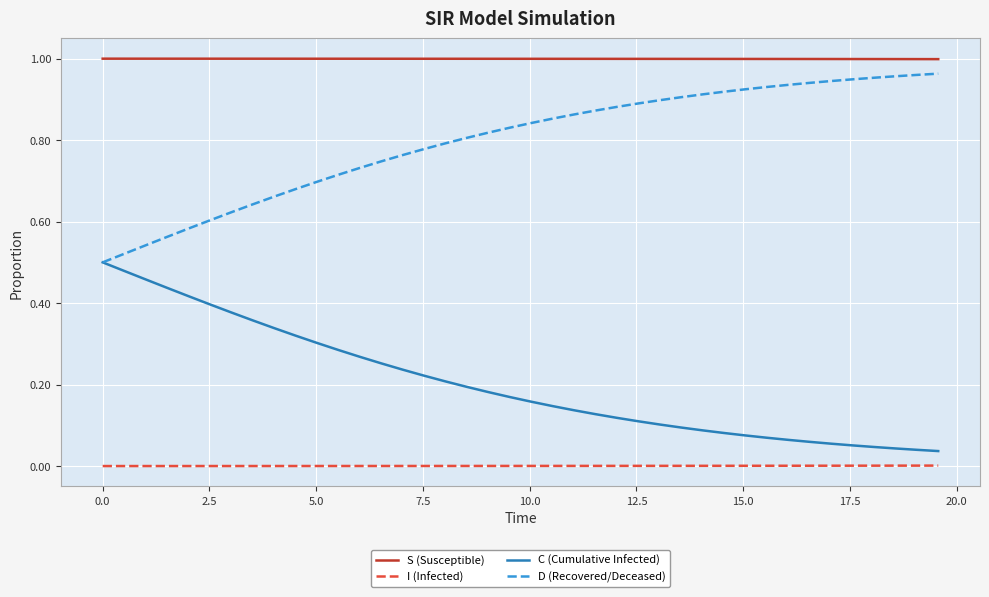

Which series has the largest total across all categories?

S (Susceptible)